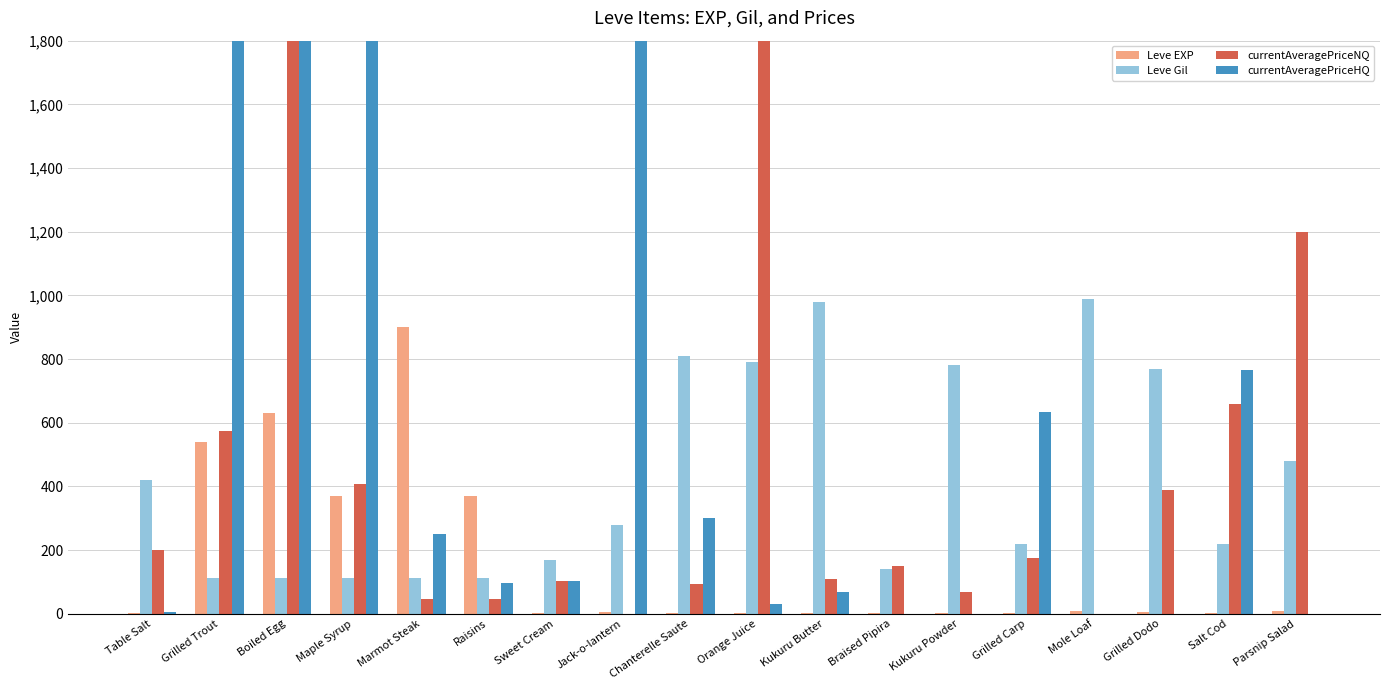

At which label does Leve Gil reach its peak?

Mole Loaf